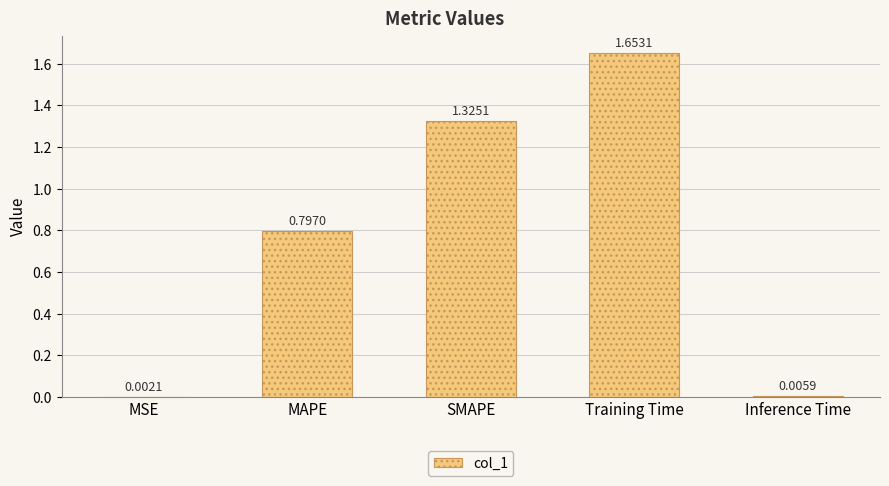

What is the change in value from MAPE to SMAPE?

+0.5